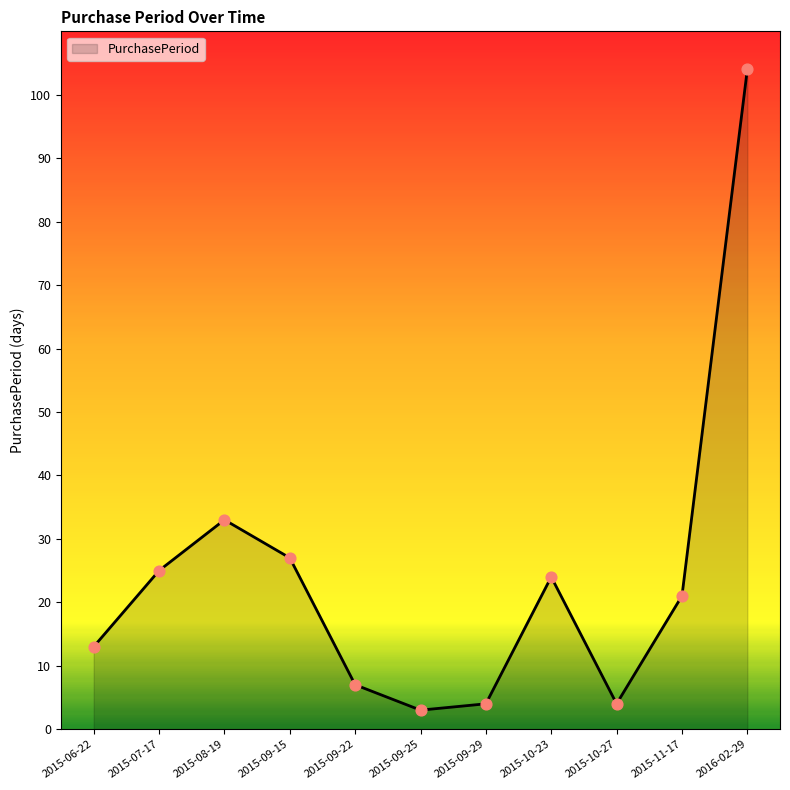

Which has a higher value, 2015-10-27 or 2015-09-15?

2015-09-15